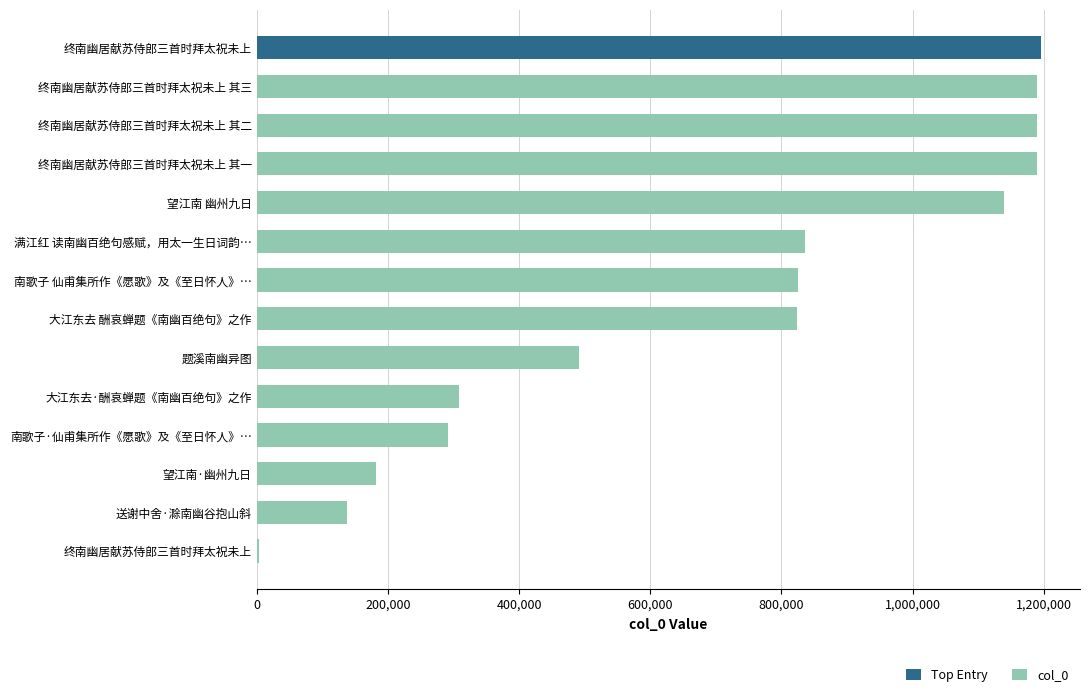

What is the average value?

700054